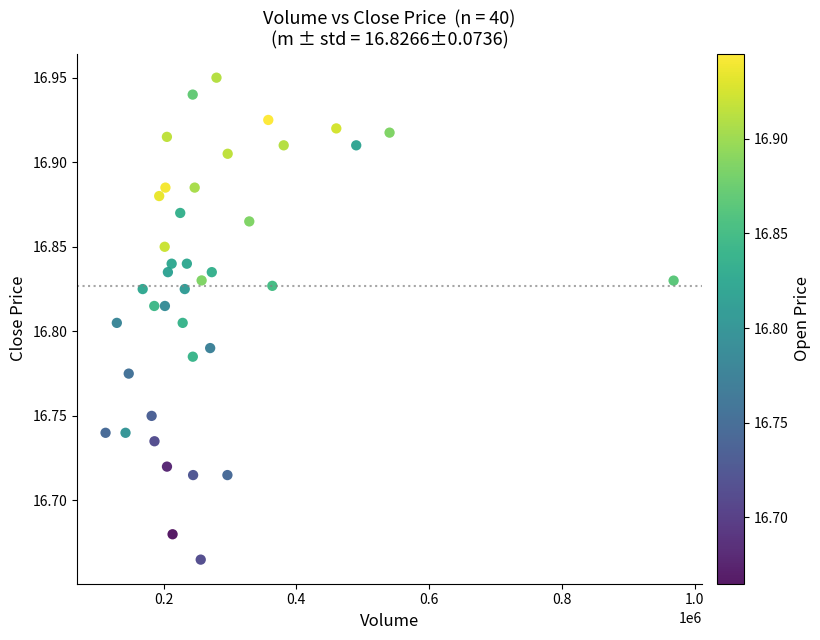

What is the range of Y values (max minus min)?

0.3